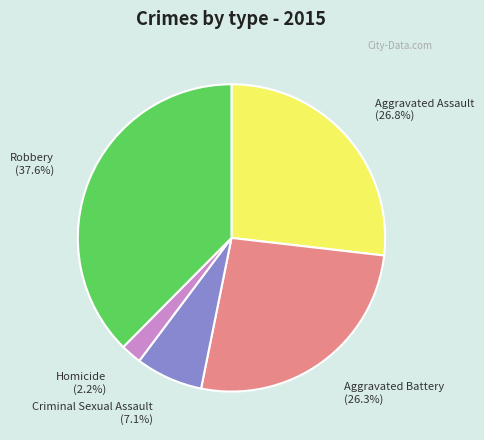

What percentage is the Aggravated Assault slice, to the nearest percent?

27%